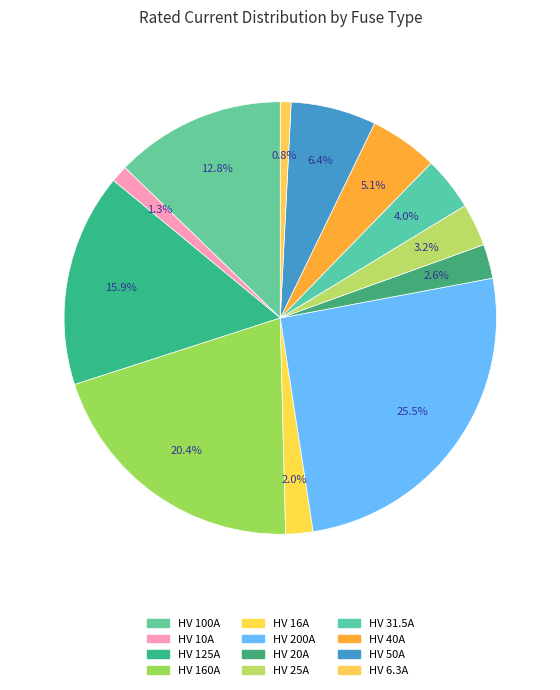

The HV 31.5A slice represents 4% of the pie. True or false?

True